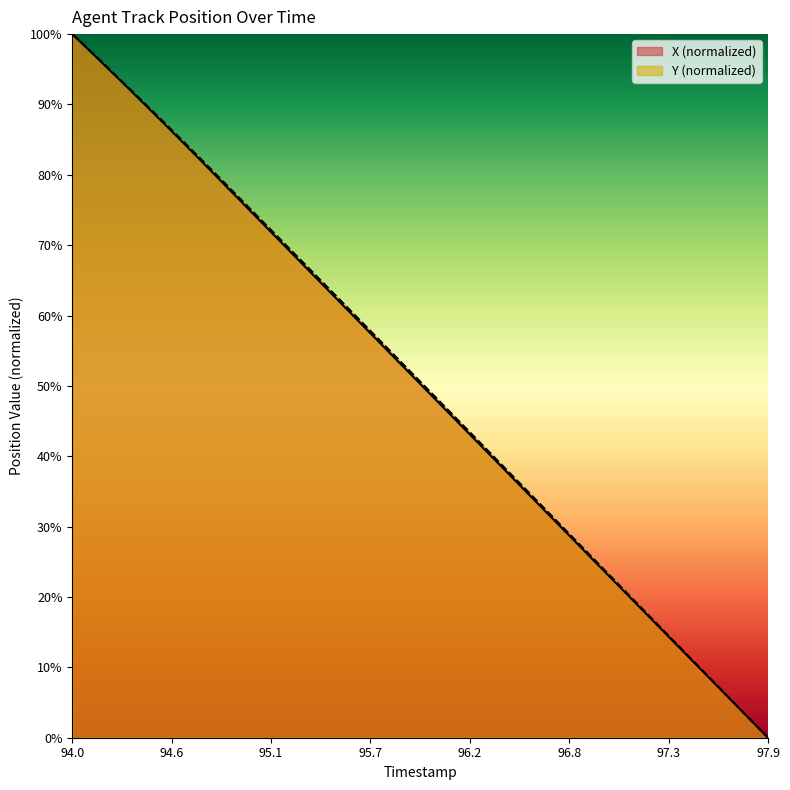

True or false: Y has a value of 56.9 at 97.9.

False